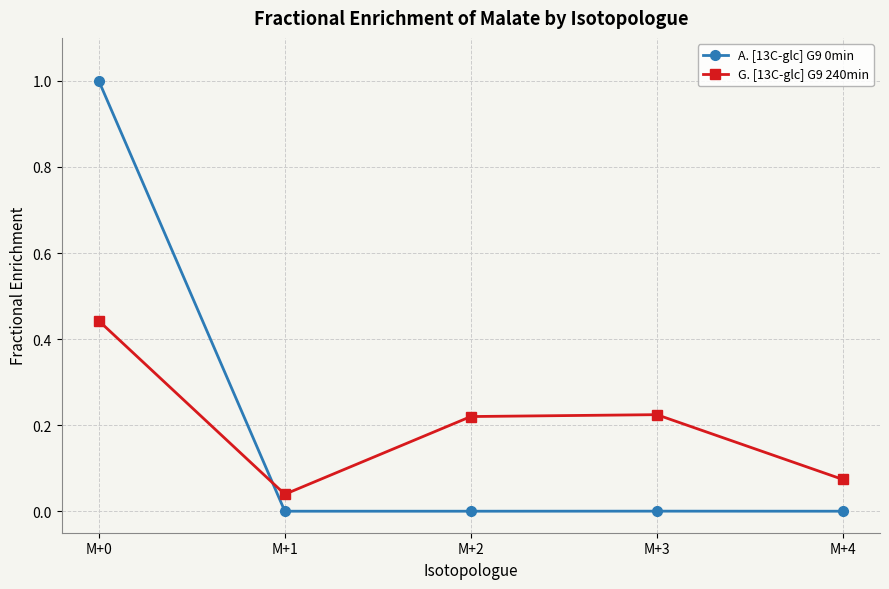

True or false: G. [13C-glc] G9 240min has more than 0 points higher than both neighbors.

True